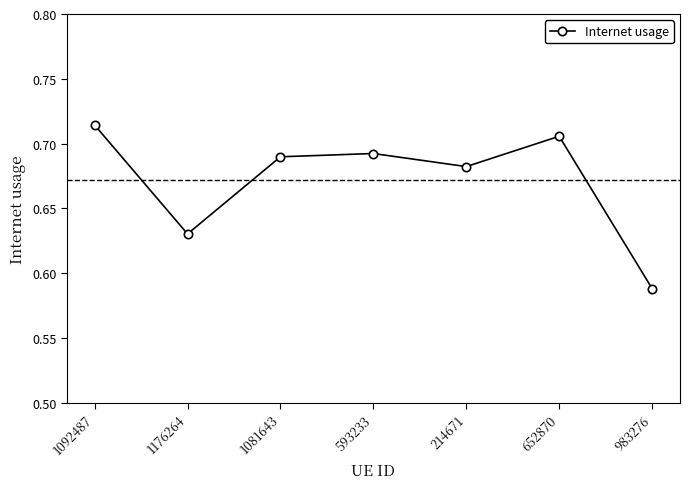

Rank the categories by value from lowest to highest.

983276, 1176264, 214671, 1081643, 593233, 652870, 1092487